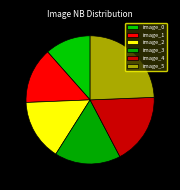

Combined, do image_2 and image_3 account for over 50%?

No